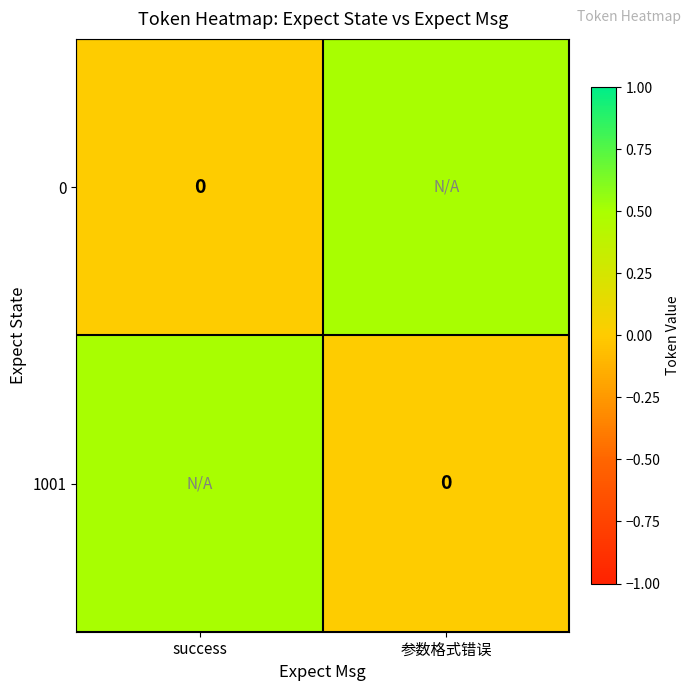

What is the total value across all series at success?

0.5